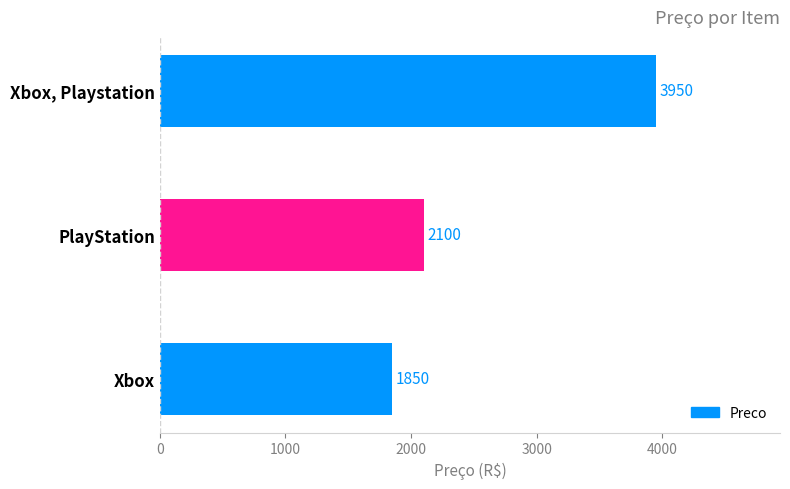

What is the difference between the maximum and minimum values?

2100